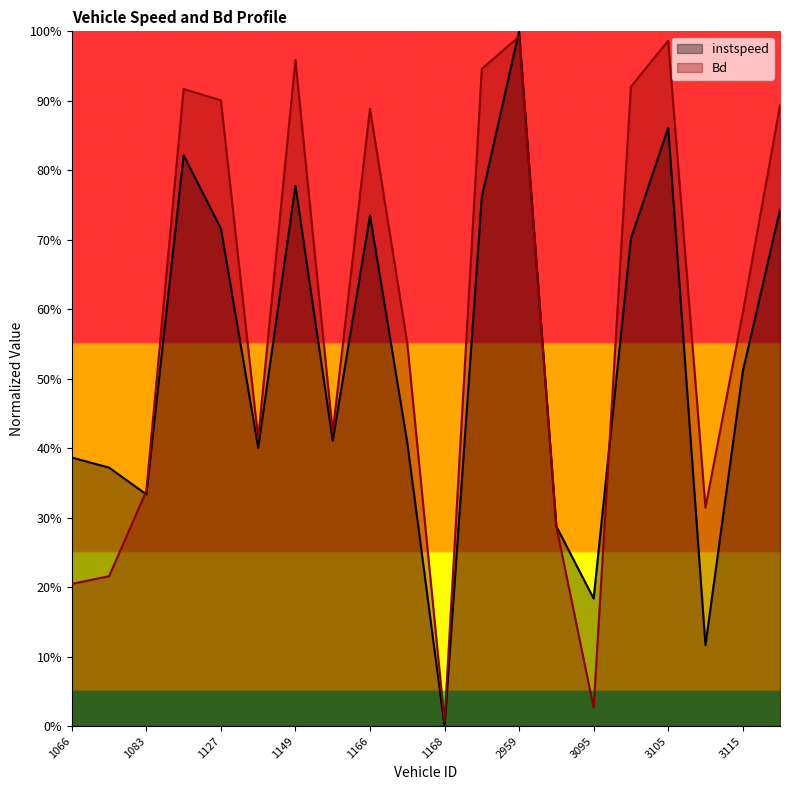

What are all the series names shown in the legend?

instspeed, Bd